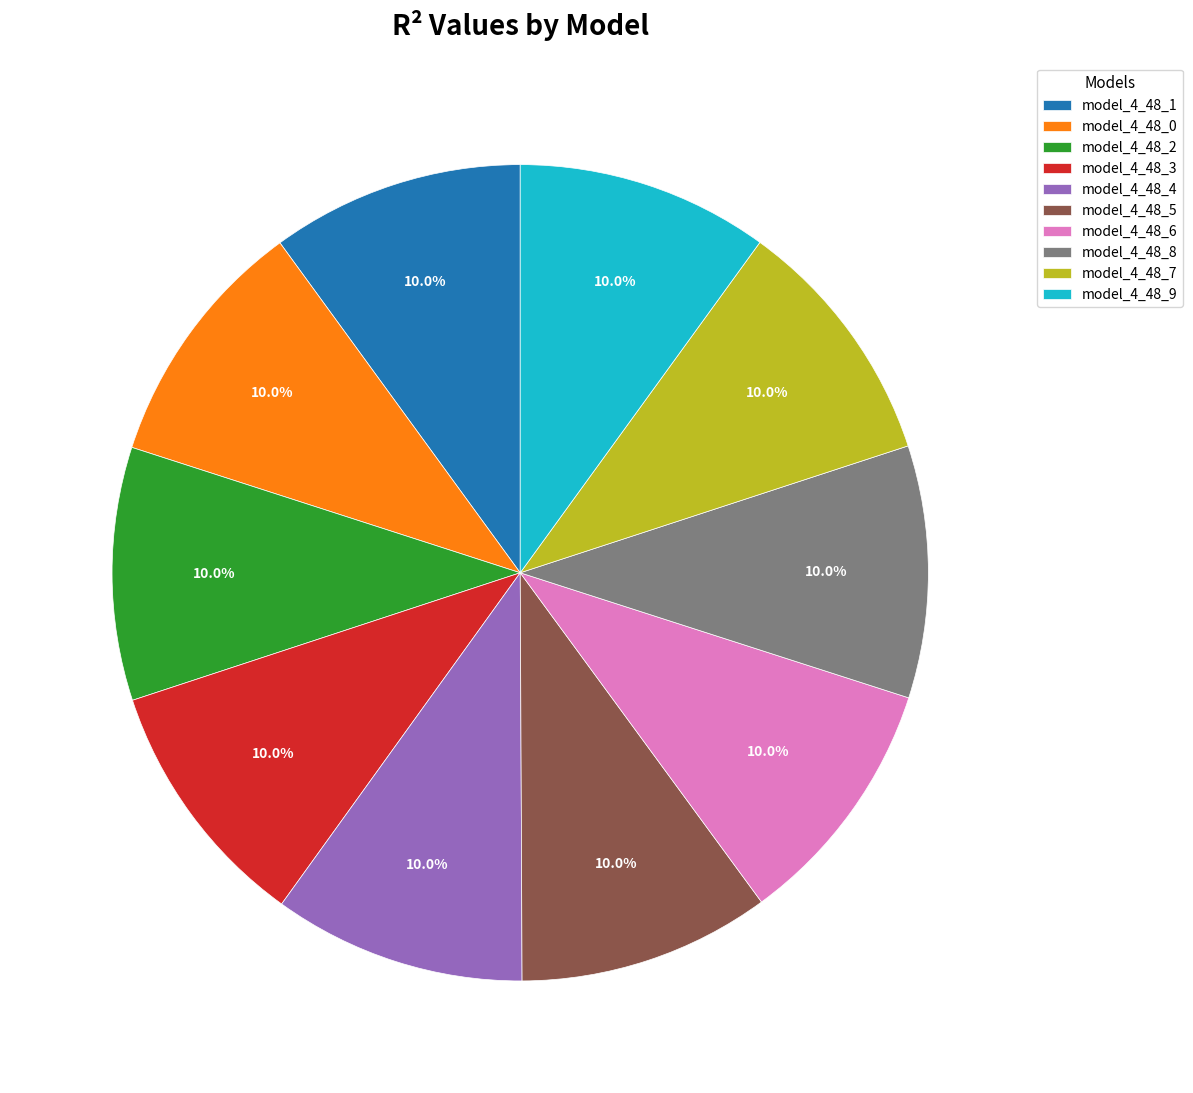

Combined, do model_4_48_6 and model_4_48_8 account for over 50%?

No